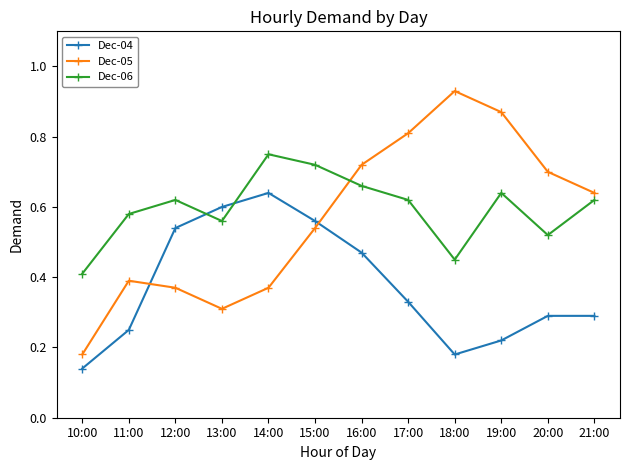

Where is Dec-06 nearest to the value 0?

10:00